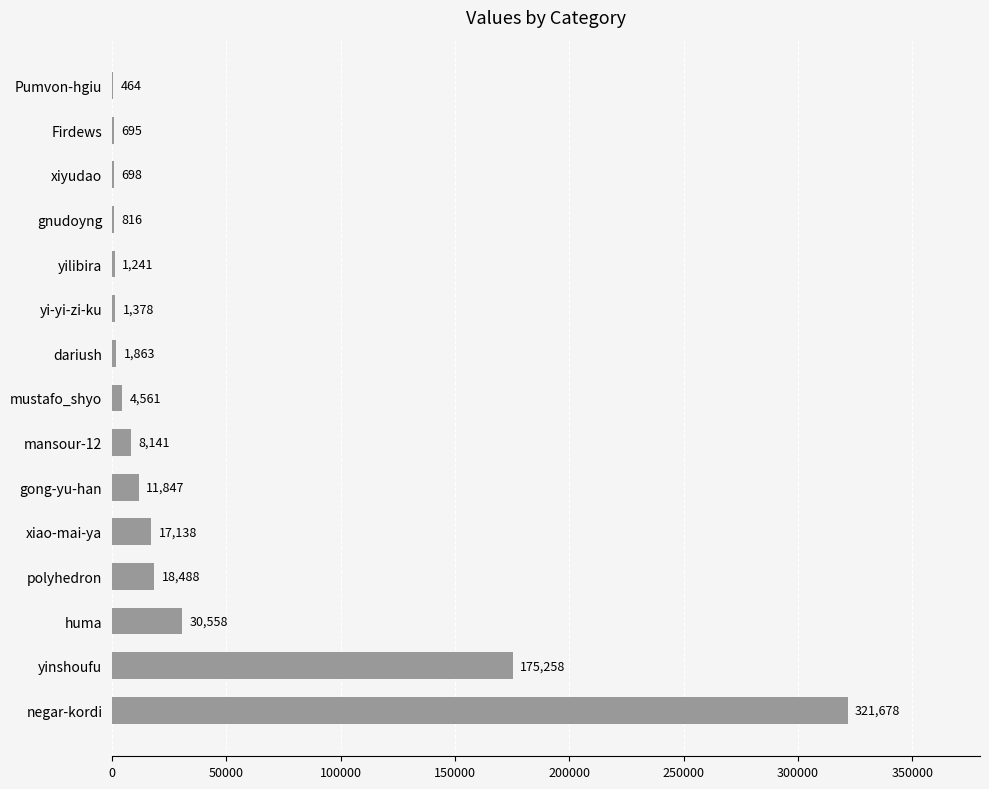

What is the greatest value displayed?

321678